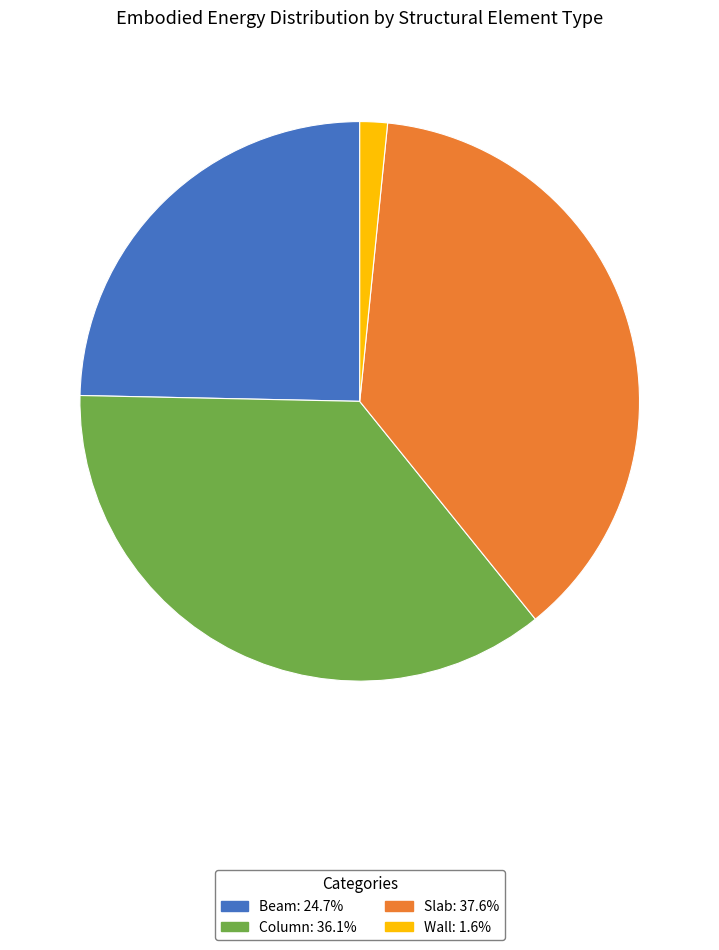

Which has a higher value, Column or Wall?

Column